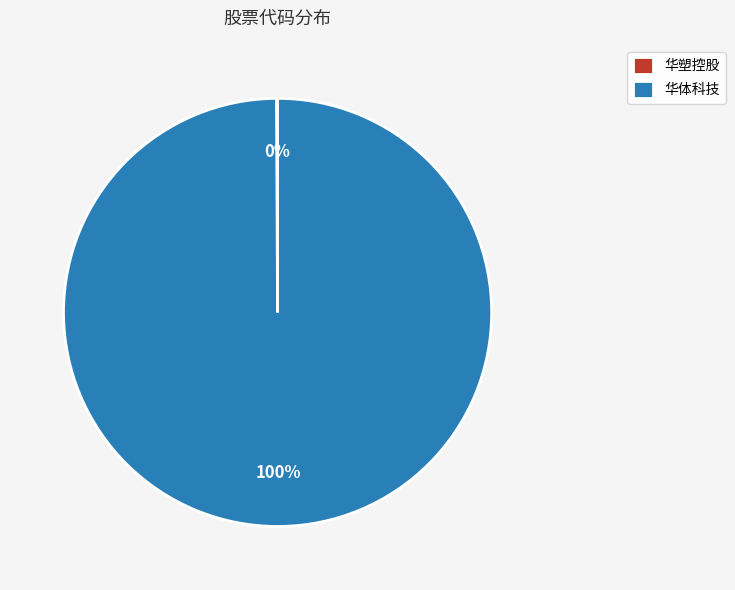

What is the majority slice?

华体科技